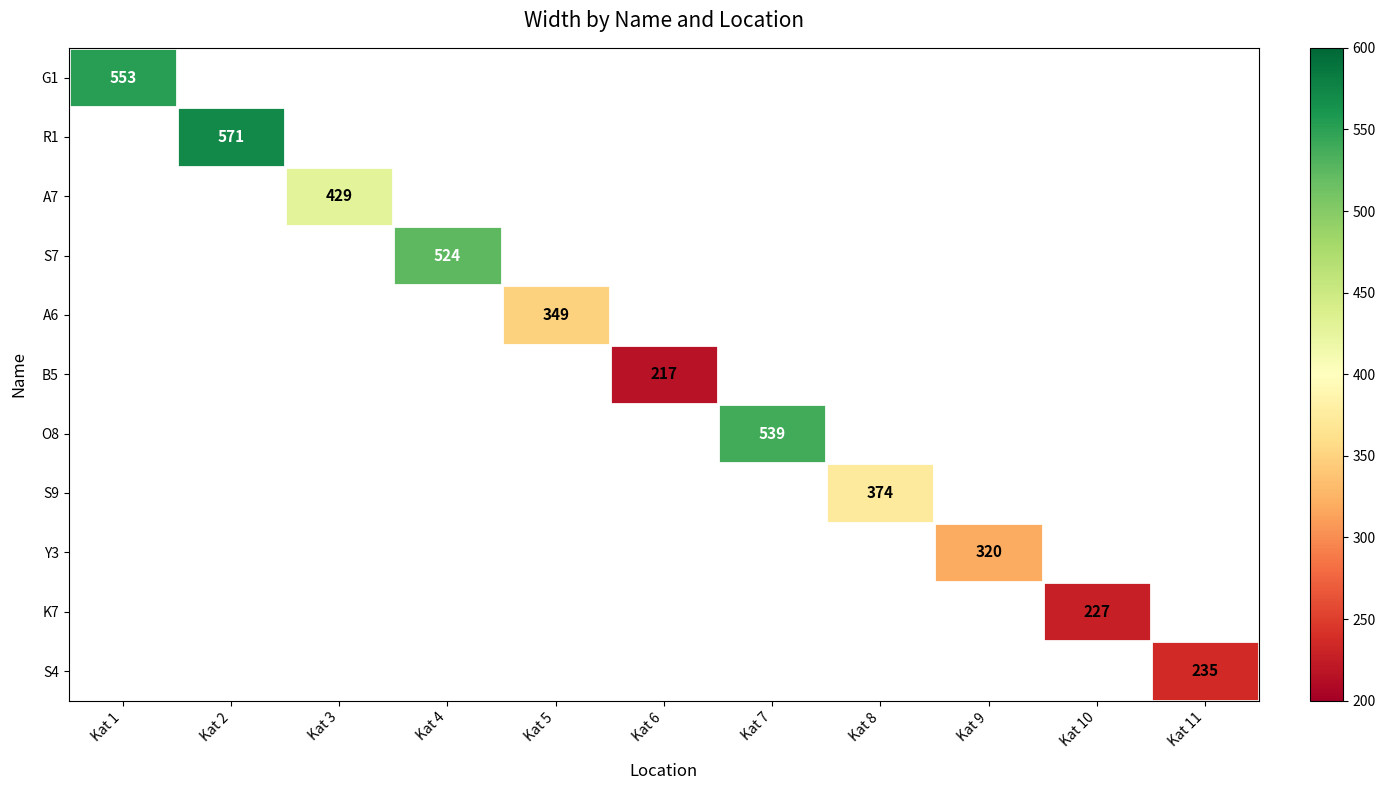

At Kat 2, list the series in order from smallest to largest.

G1, R1, A7, S7, A6, B5, O8, S9, Y3, K7, S4